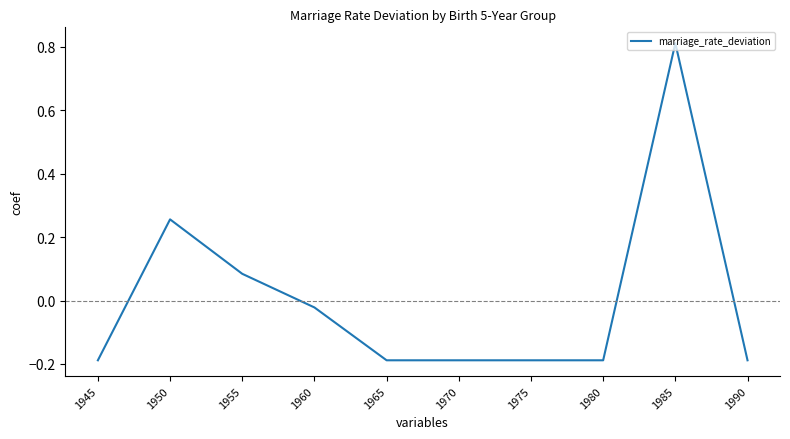

What is the difference between the maximum and minimum values?

1.0